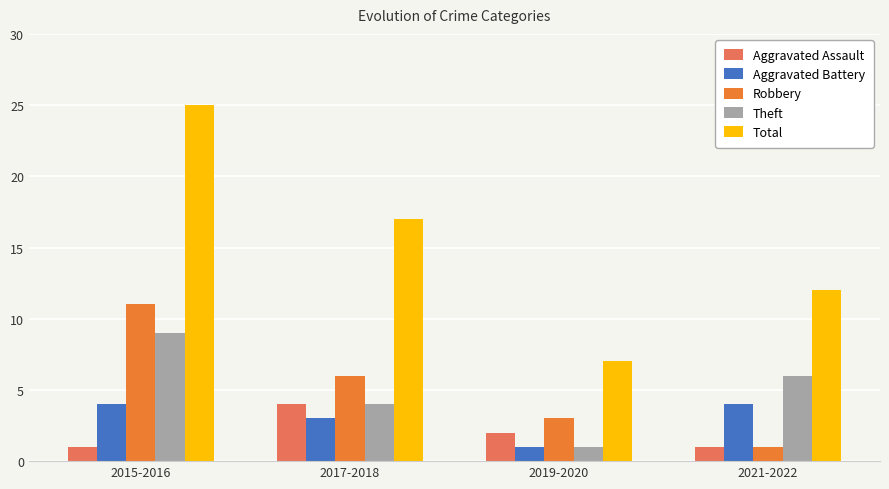

Count the Theft values in the range 4 to 9.

3